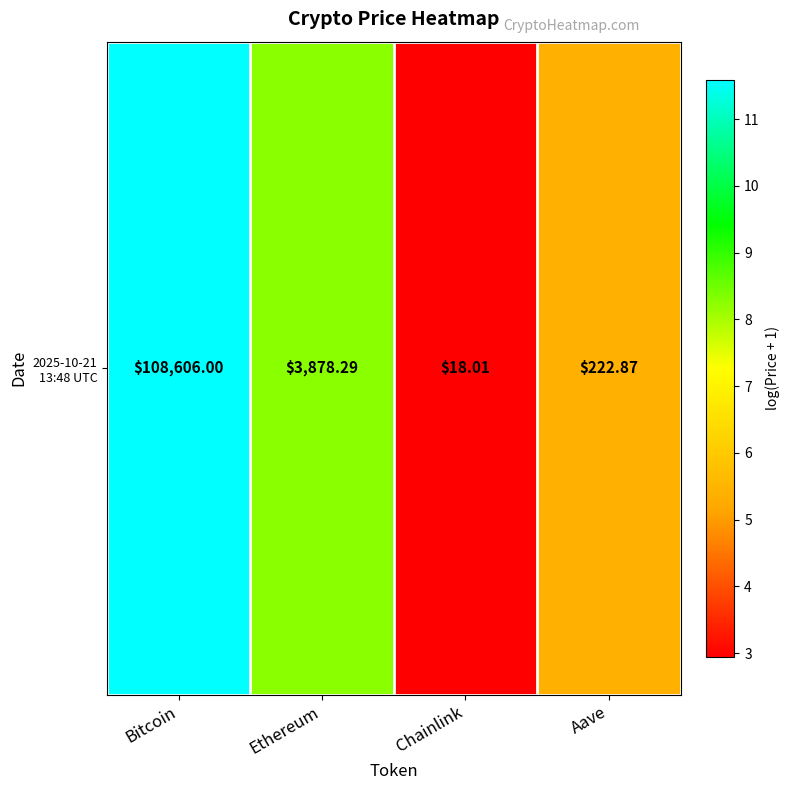

Between Ethereum and Chainlink, which is larger?

Ethereum